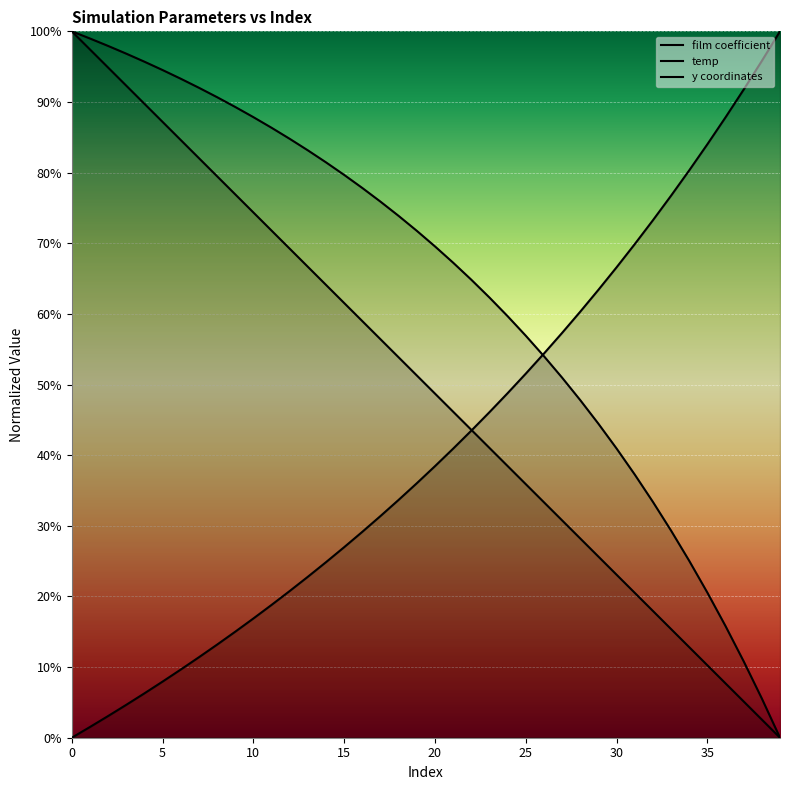

At which label does y coordinates reach its minimum?

39